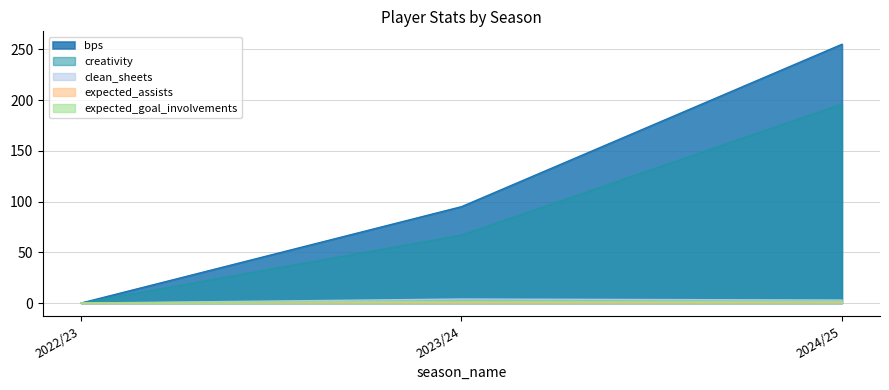

What position from the right is 2024/25?

1